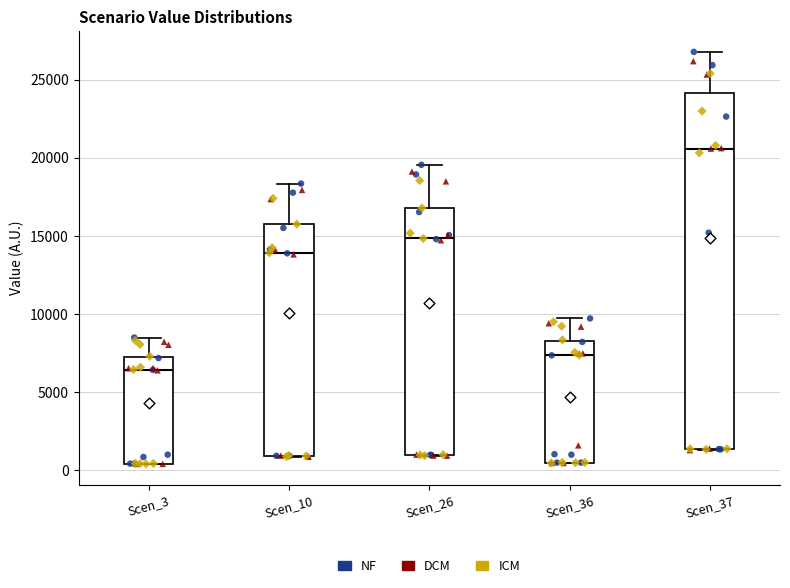

Reading left to right, read every box against the y-axis: the position of its median line, the range the box covers, and the ends of its whiskers. The values are not printed on the chart, so give them approximately, as read against the axis.

Scen_3: median 6500, box 500 to 7000, whiskers 500 to 8500
Scen_10: median 14000, box 1000 to 16000, whiskers 1000 to 18500
Scen_26: median 15000, box 1000 to 17000, whiskers 1000 to 19500
Scen_36: median 7500, box 500 to 8500, whiskers 500 to 9500
Scen_37: median 20500, box 1500 to 24000, whiskers 1500 to 27000